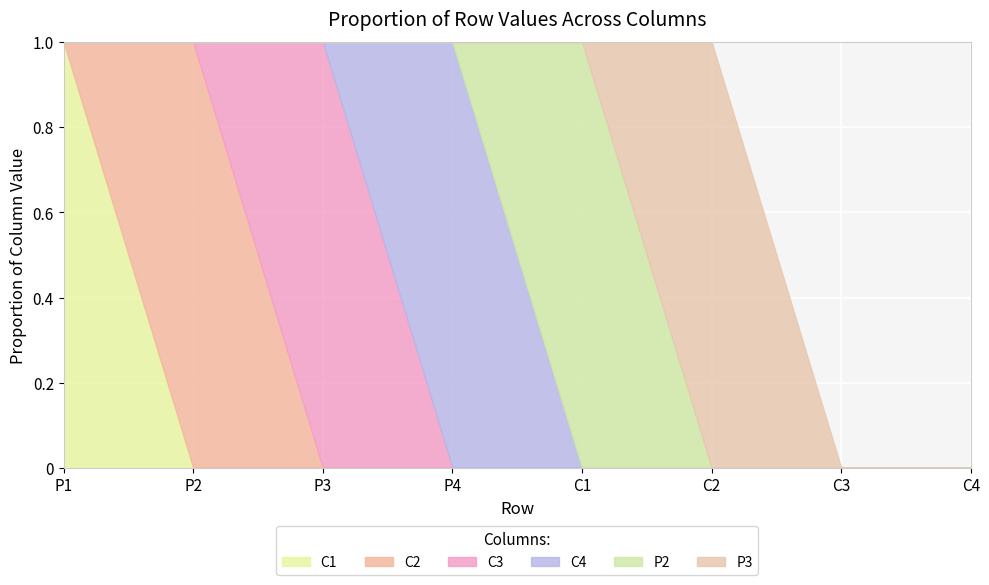

How many lines are shown in the chart?

6